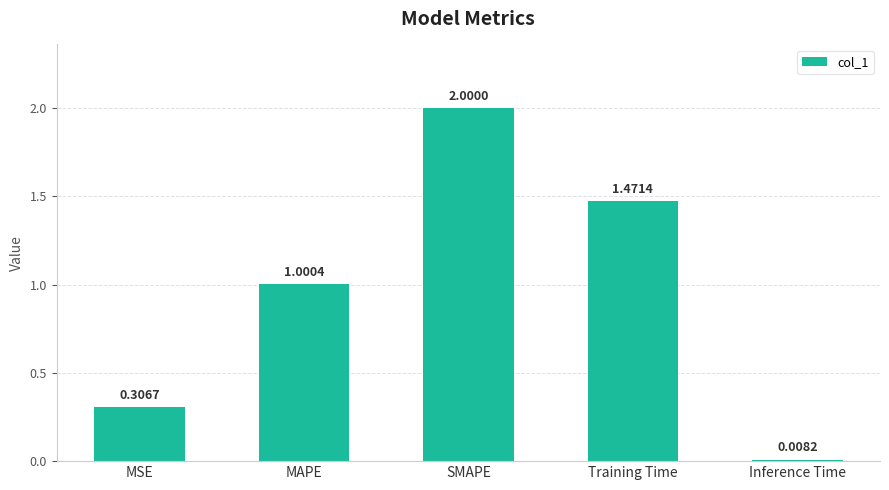

What is the greatest value displayed?

2.0